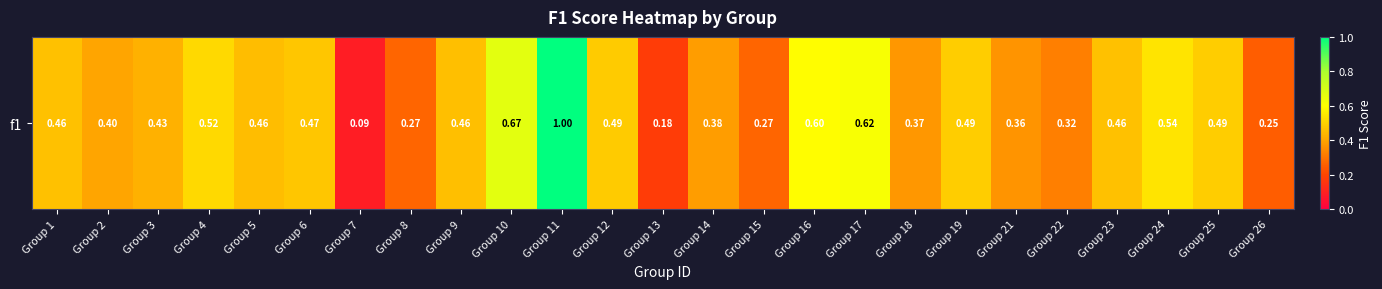

List the labels in order of value, smallest first.

Group 7, Group 13, Group 26, Group 8, Group 15, Group 22, Group 21, Group 18, Group 14, Group 2, Group 3, Group 5, Group 9, Group 1, Group 23, Group 6, Group 12, Group 19, Group 25, Group 4, Group 24, Group 16, Group 17, Group 10, Group 11